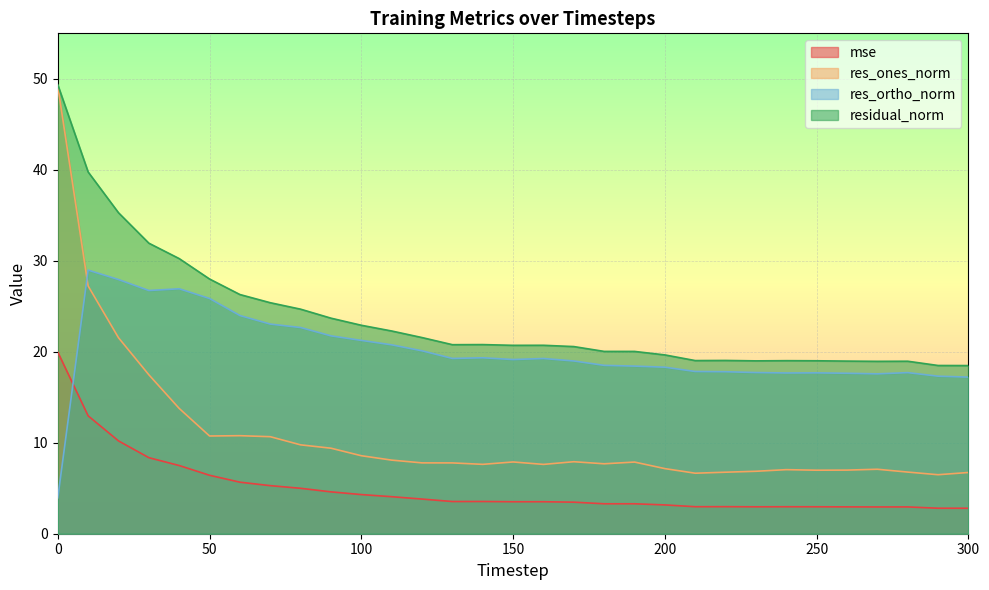

Which series has the largest range (max minus min)?

res_ones_norm